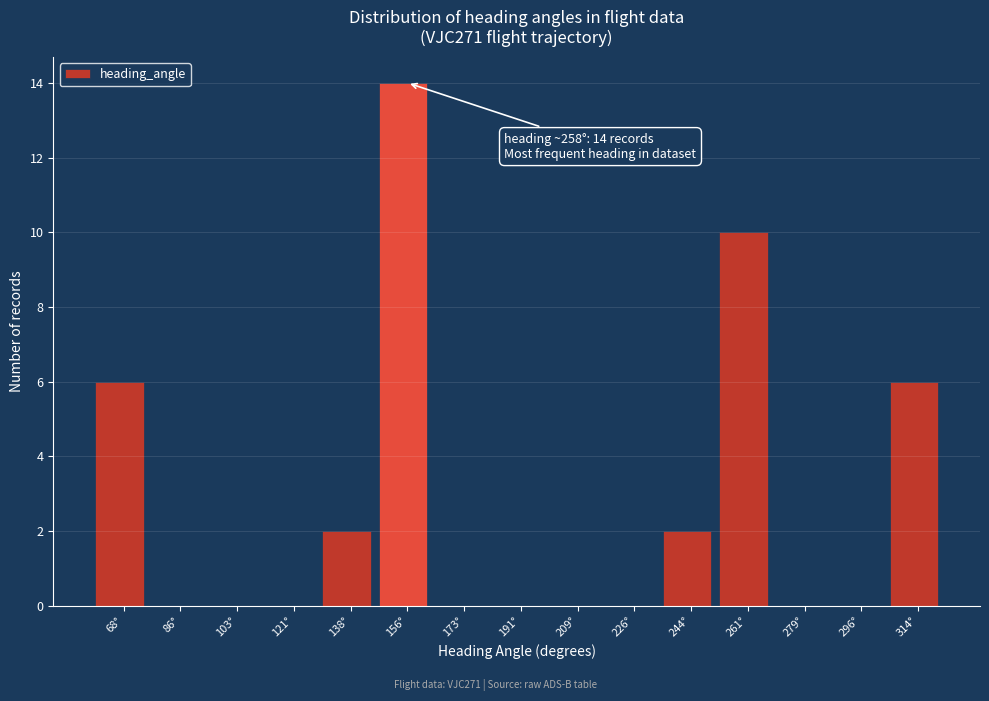

Which range on the x-axis has the tallest bar?

148 to 166